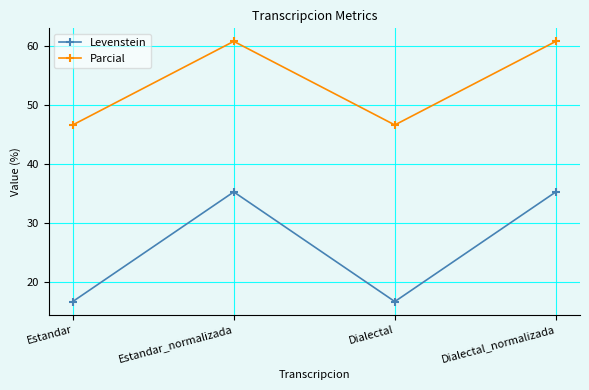

Rank the series by their maximum value, from highest to lowest.

Parcial, Levenstein